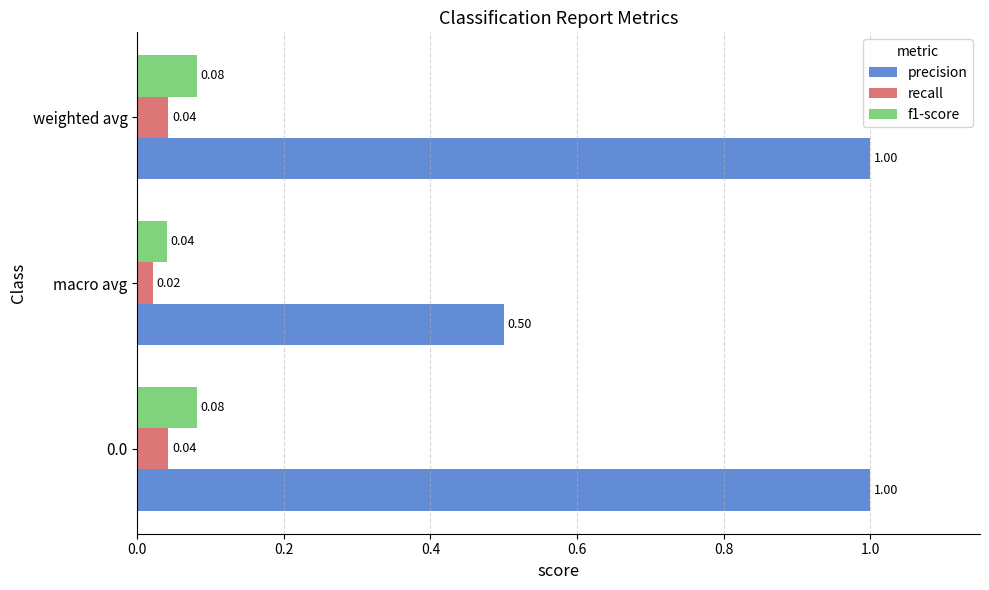

What are all the series names shown in the legend?

precision, recall, f1-score